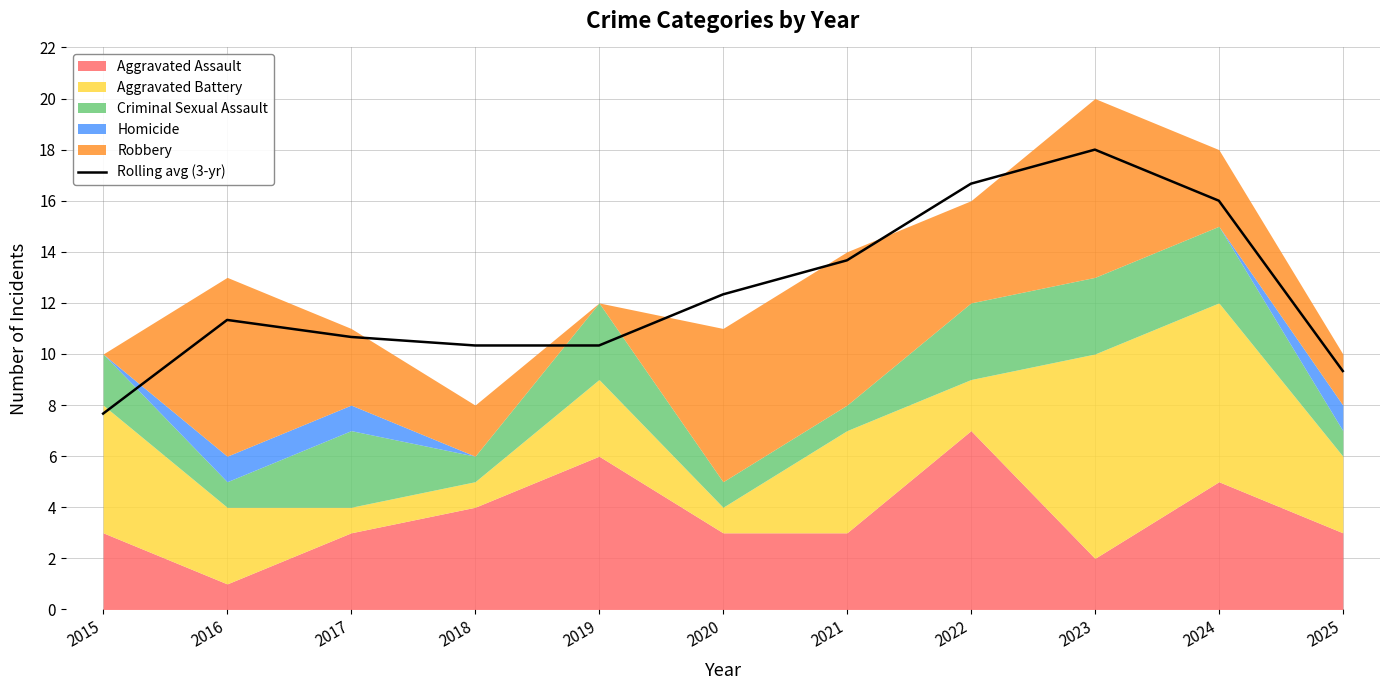

Is it true that Rolling avg (3-yr) equals 11.3 at 2016?

True